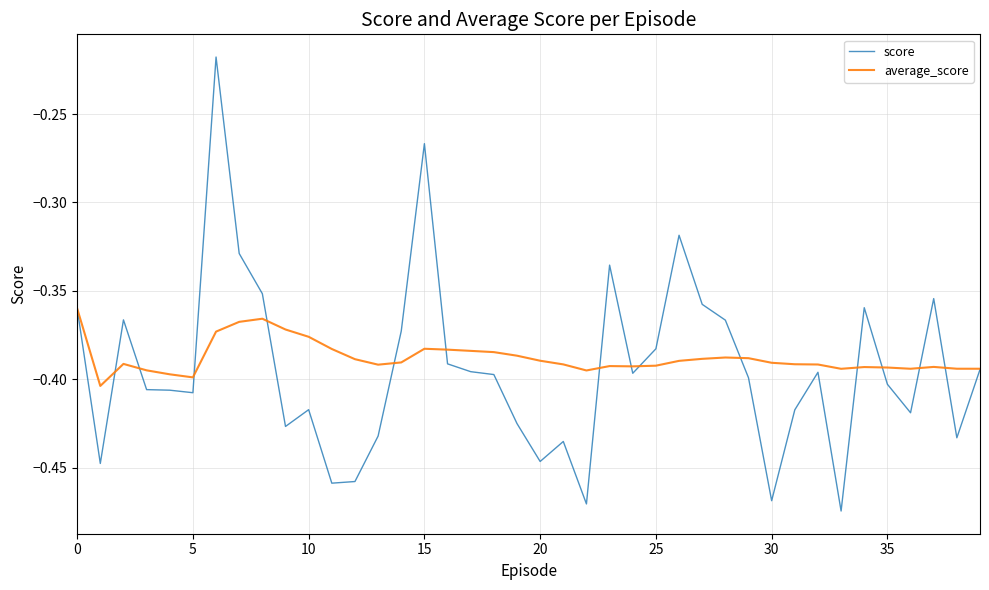

List the series in order of their peak value, highest first.

score, average_score